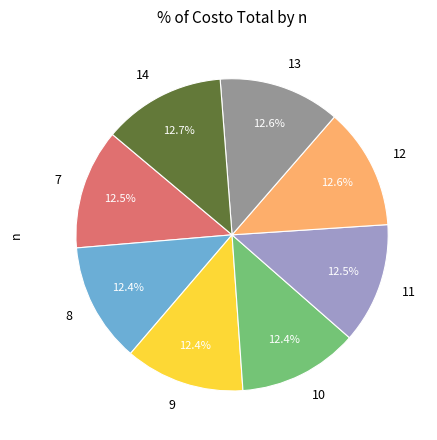

To the nearest percent, what percentage of the pie is 12?

13%